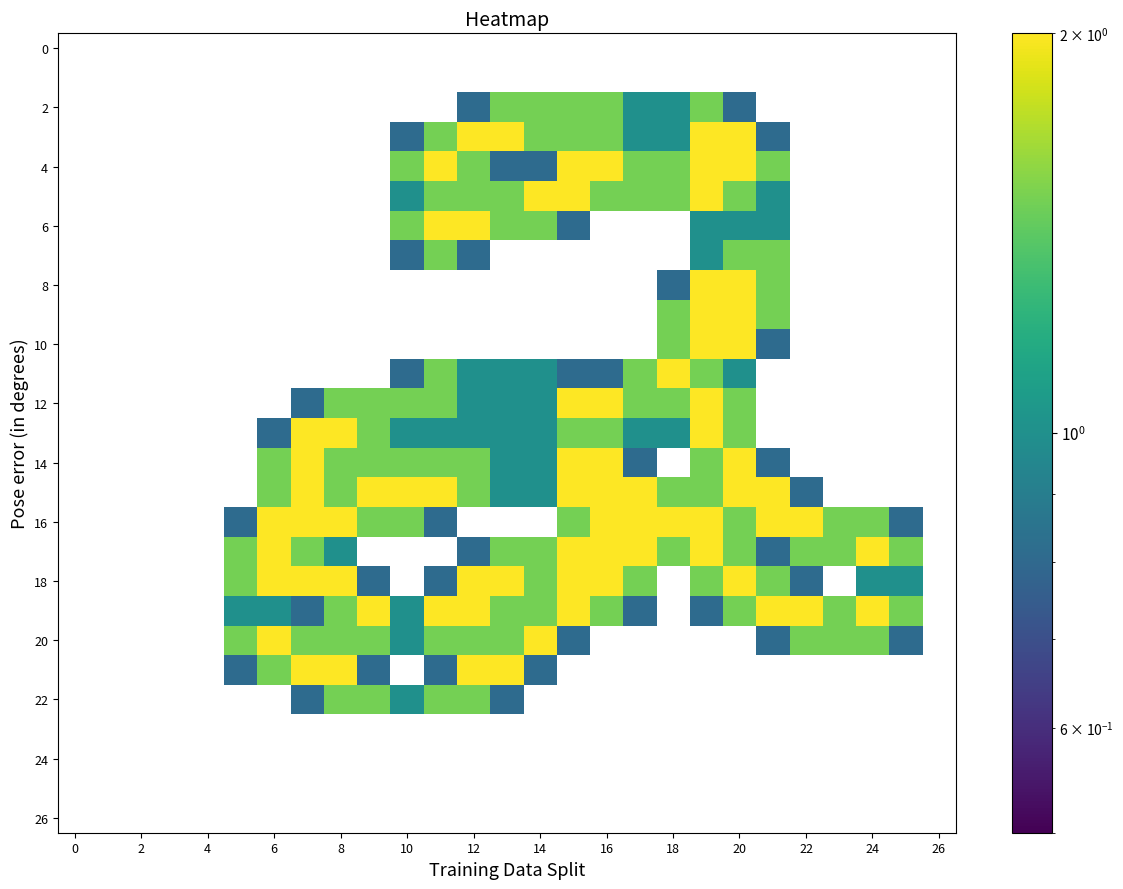

What is the smallest value displayed?

0.8